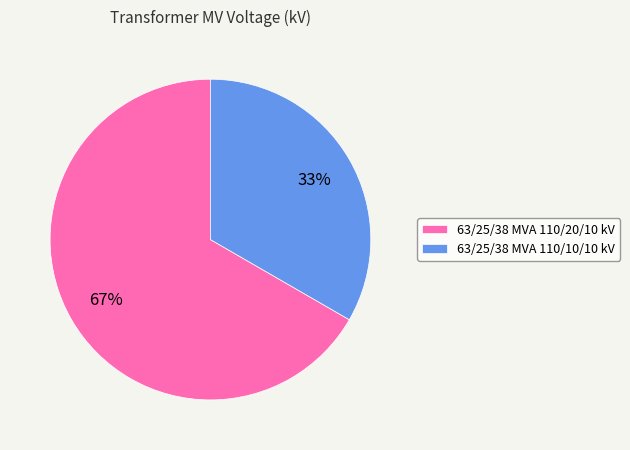

To the nearest percent, what is the average slice percentage?

50%